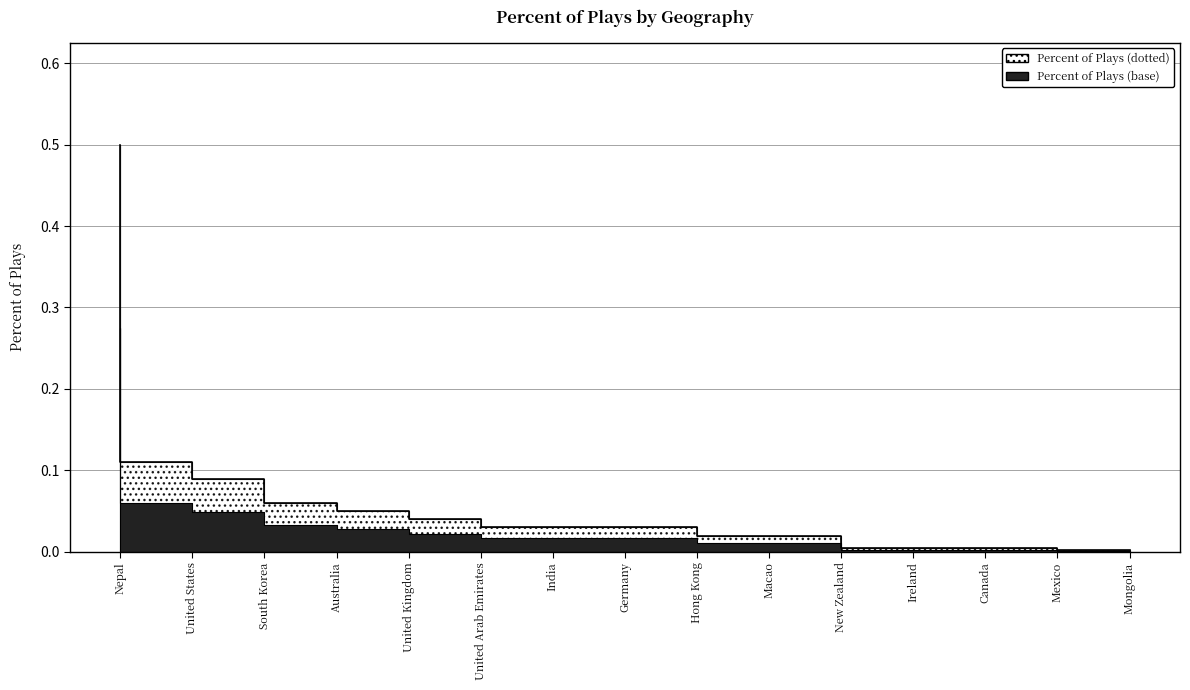

Is it true that the value at Canada is 0.0?

False